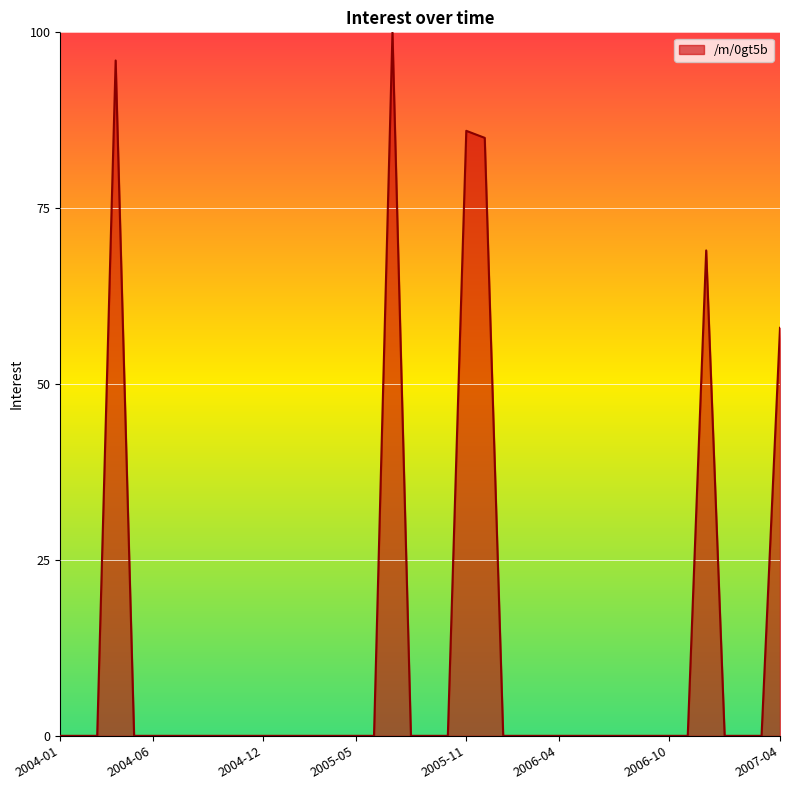

What is the greatest value displayed?

100